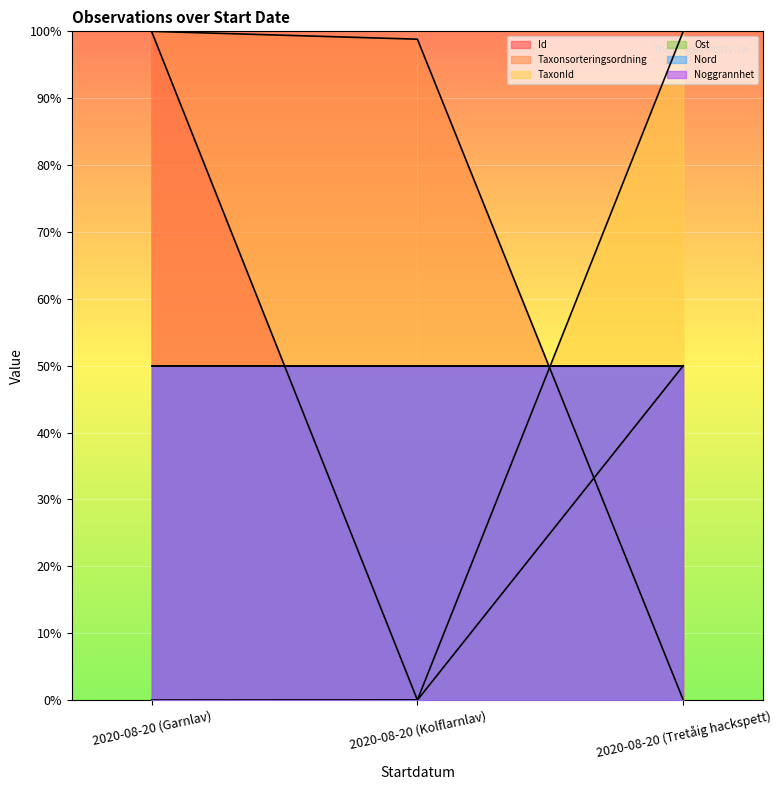

What is the total value across all series at 2020-08-20 (Kolflarnlav)?

98.8